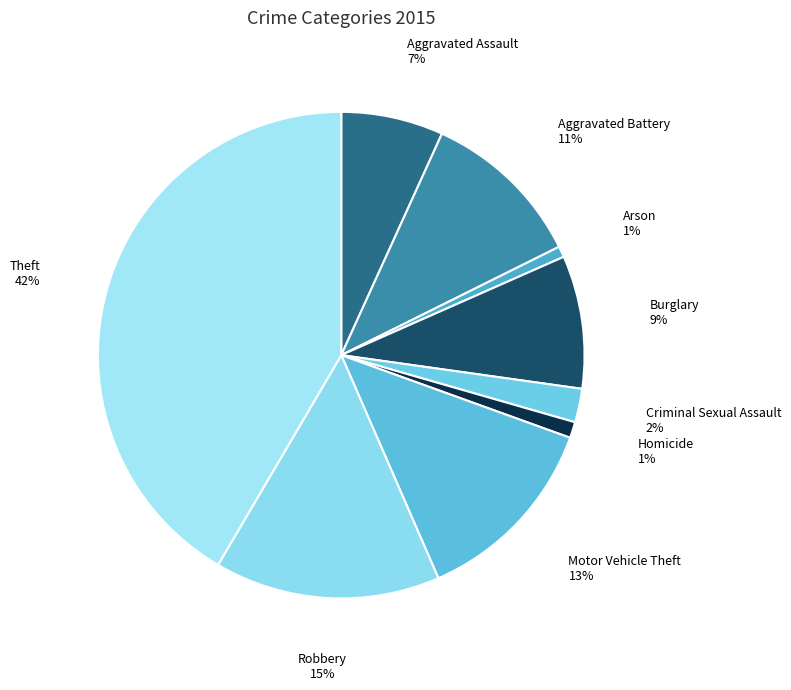

To the nearest percent, what is the difference between the largest and smallest slice percentages?

41%